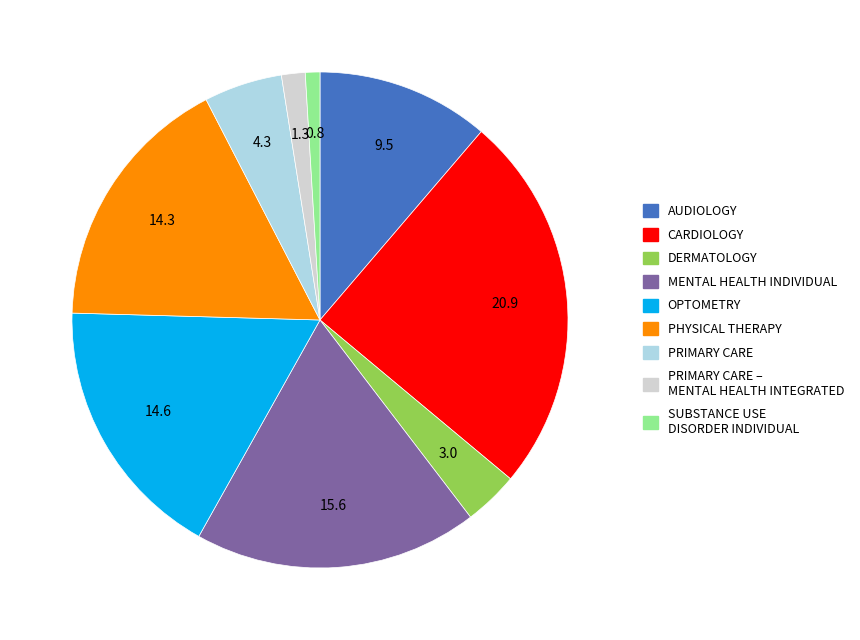

Is there any slice that represents more than half of the pie?

No